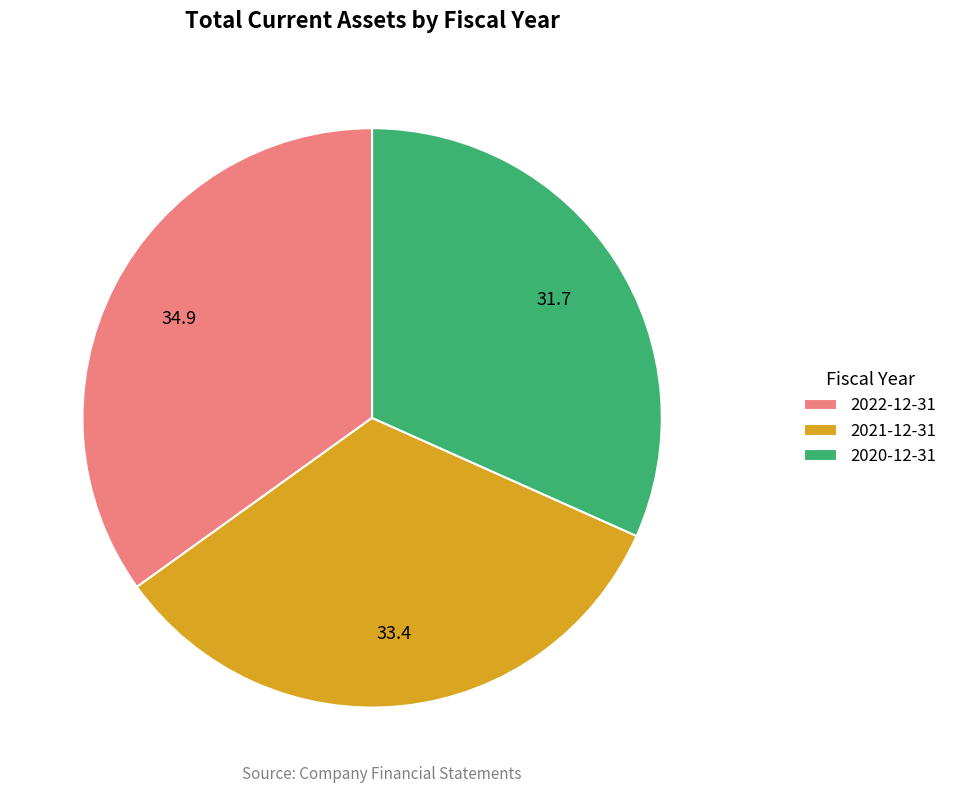

Do 2021-12-31 and 2022-12-31 together represent more than half of the pie?

Yes